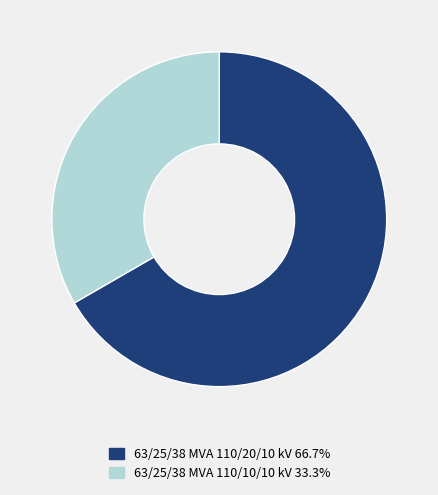

Combined, do 63/25/38 MVA 110/20/10 kV 66.7% and 63/25/38 MVA 110/10/10 kV 33.3% account for over 50%?

Yes